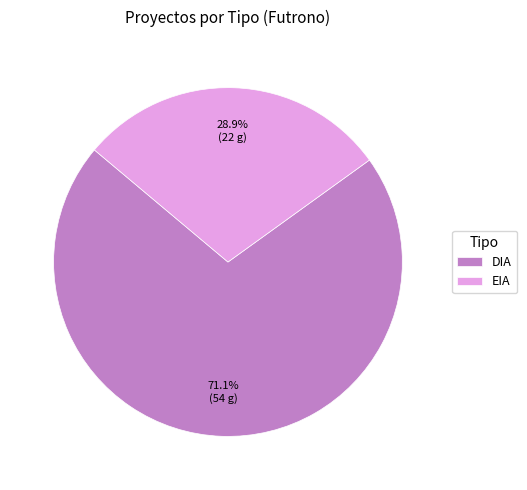

Is it true that EIA is 29% of the pie?

True